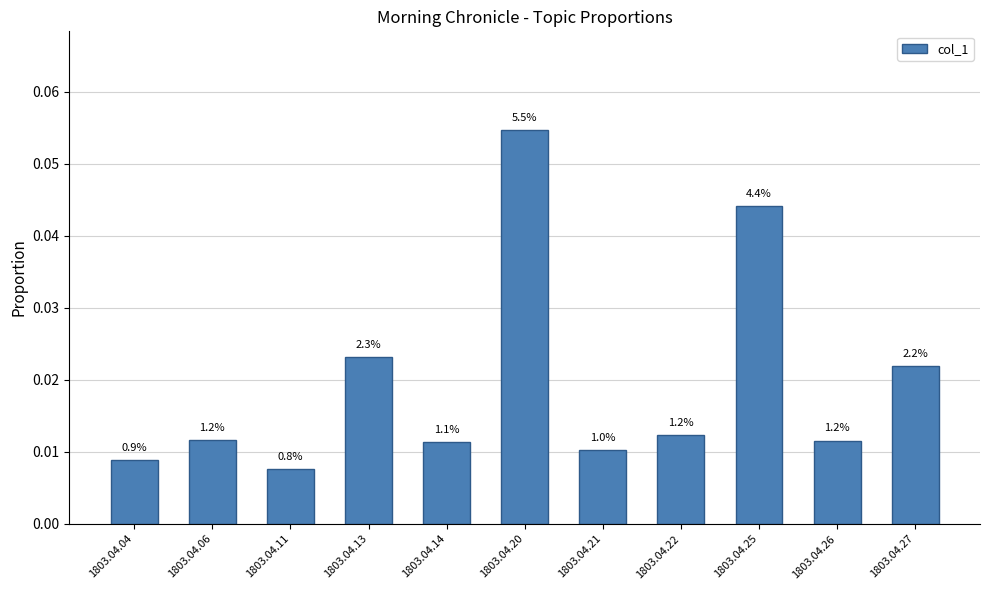

How many bars are there in total?

11